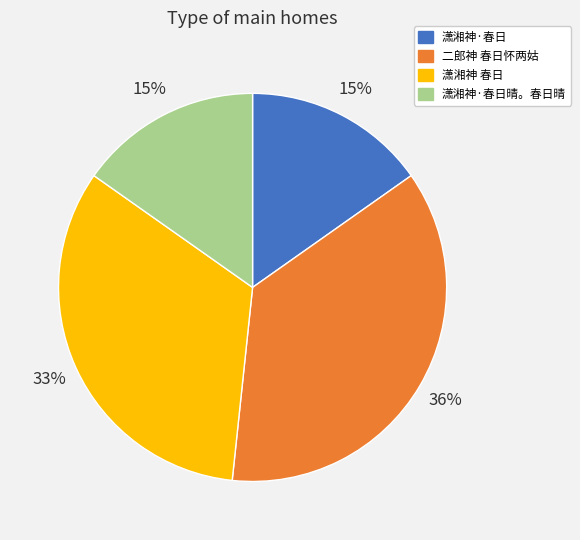

What is the ratio of the value at 潇湘神·春日 to the value at 二郎神 春日怀两姑?

0.4